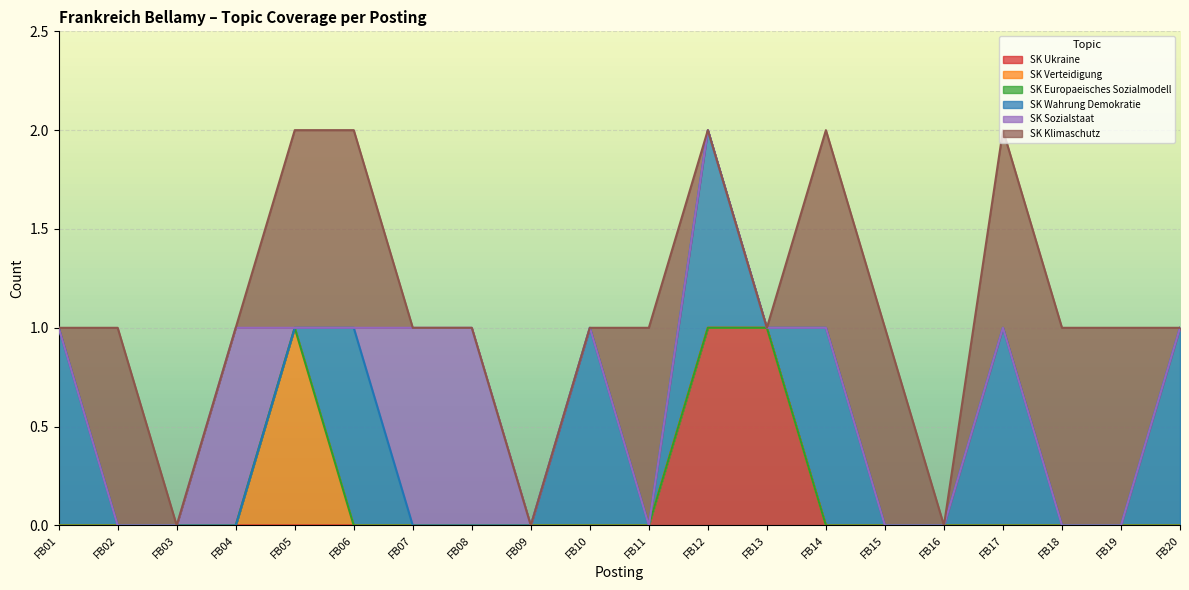

Does the chart display data point markers on the line(s)?

No